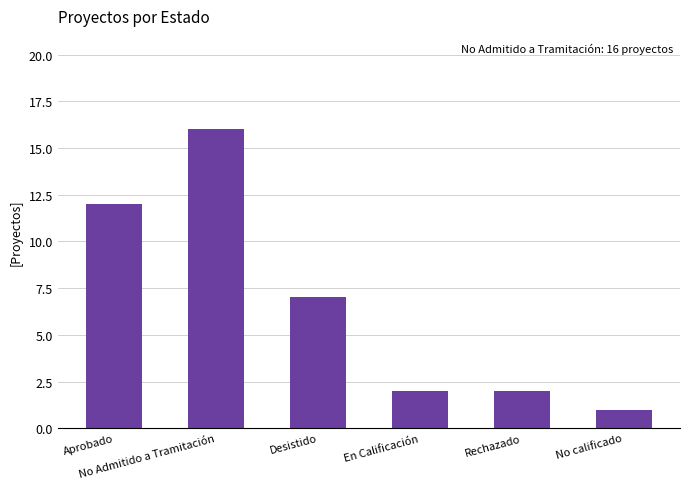

How many data points are less than 7?

3